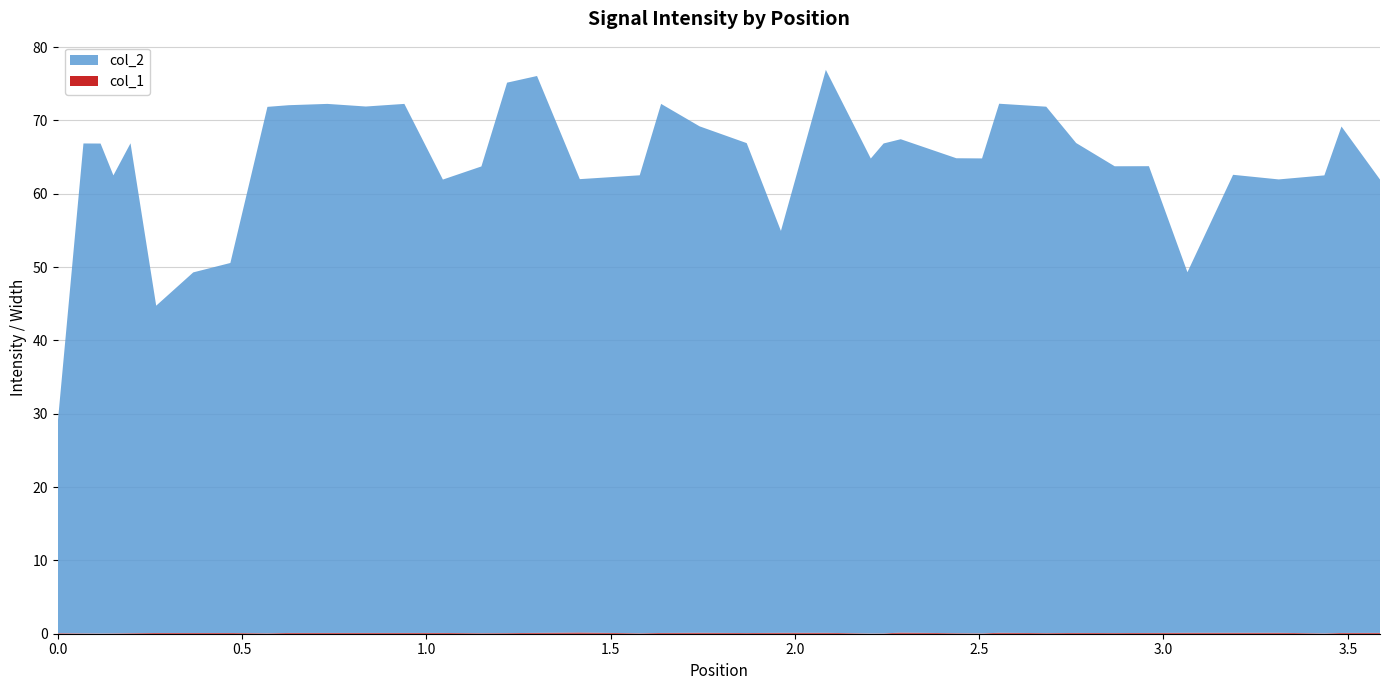

Reading left to right, transcribe all the data shown in this chart.

col_2: 0=28.8	1=66.8	2=66.8	3=62.5	4=66.8	5=44.6	6=49.2	7=50.5	8=71.8	9=72.0	10=72.1	11=71.8	12=72.1	13=61.8	14=63.6	15=75.1	16=75.9	17=61.8	18=62.5	19=72.1	20=69.1	21=66.8	22=54.8	23=76.8	24=64.8	25=66.8	26=67.3	27=64.8	28=64.8	29=72.1	30=71.8	31=66.8	32=63.6	33=63.6	34=49.2	35=62.5	36=61.8	37=62.5	38=69.1	39=61.8
col_1: 0=0.1	1=0.0	2=0.0	3=0.0	4=0.1	5=0.1	6=0.1	7=0.1	8=0.1	9=0.1	10=0.1	11=0.1	12=0.1	13=0.1	14=0.1	15=0.1	16=0.1	17=0.2	18=0.1	19=0.1	20=0.1	21=0.1	22=0.1	23=0.1	24=0.0	25=0.0	26=0.2	27=0.1	28=0.0	29=0.1	30=0.1	31=0.1	32=0.1	33=0.1	34=0.1	35=0.1	36=0.1	37=0.0	38=0.1	39=0.1